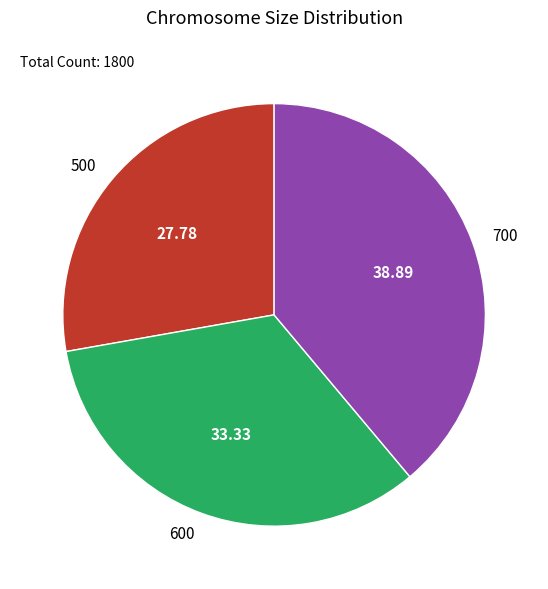

The 700 slice represents 39% of the pie. True or false?

True